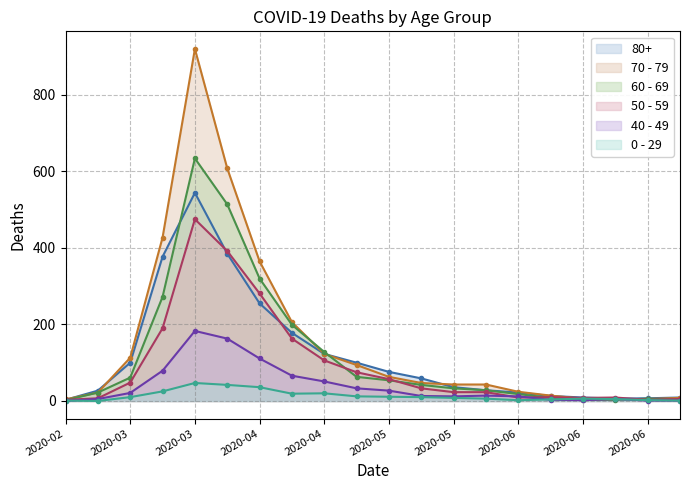

At which label is 60 - 69 closest to 318?

2020-04